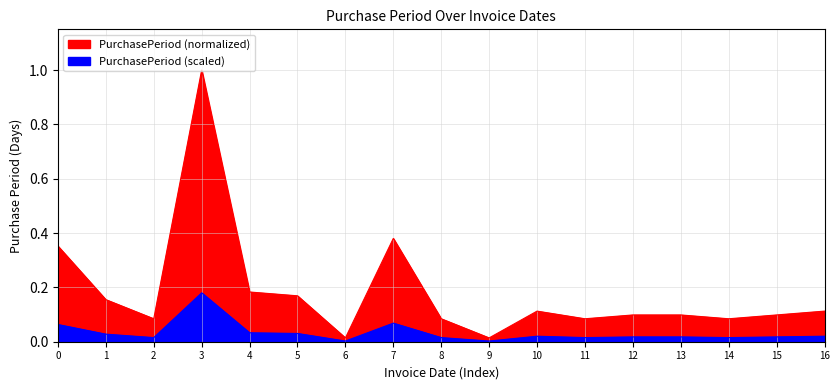

What is the change in value from 0 to 8?

-0.3